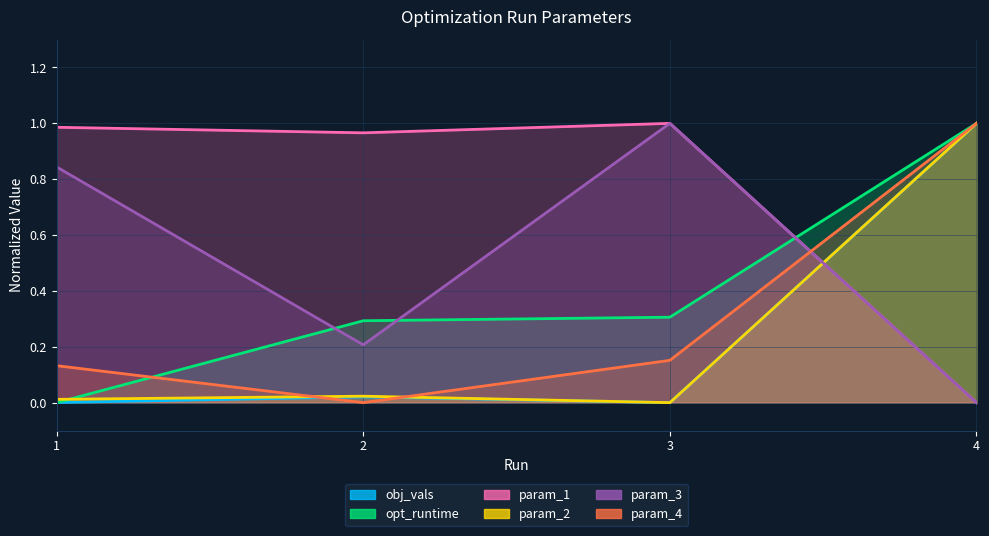

What is the total value across all series at 4?

4.0